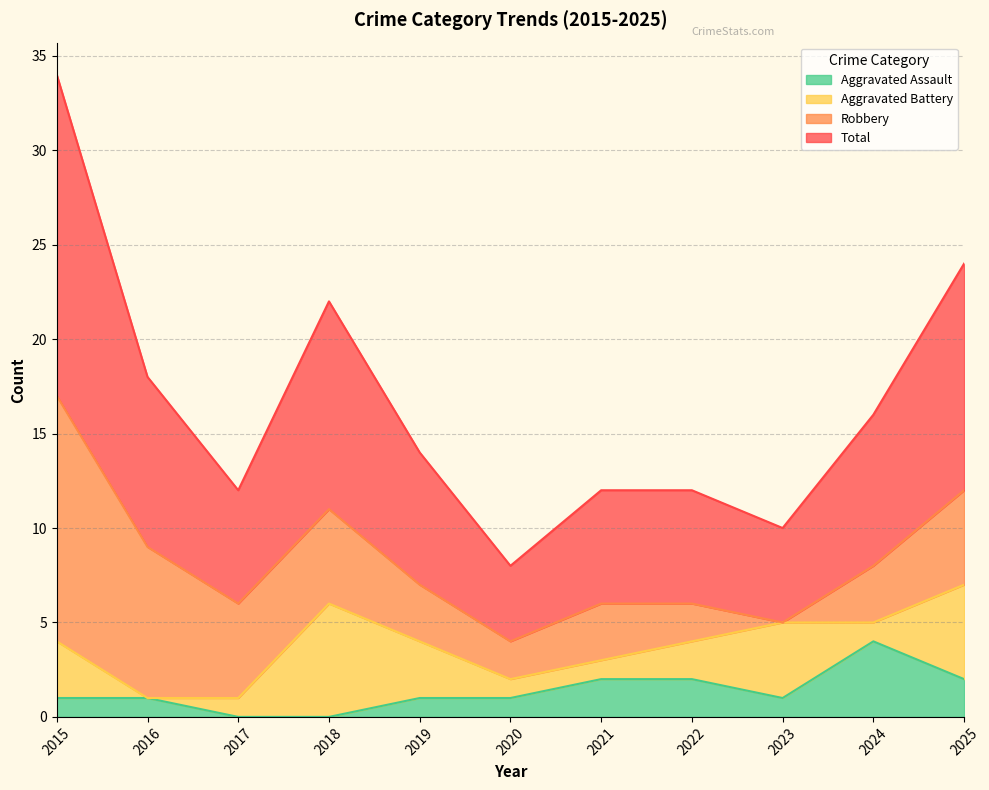

Which category has the highest value in the Aggravated Assault series?

2024